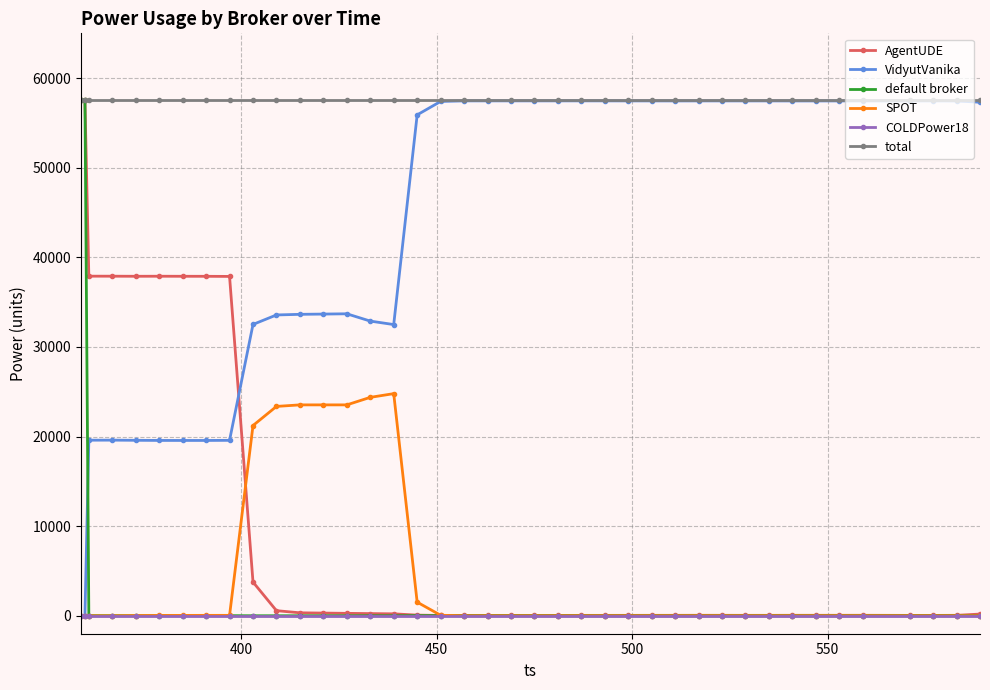

True or false: SPOT has more than 0 points higher than both neighbors.

True